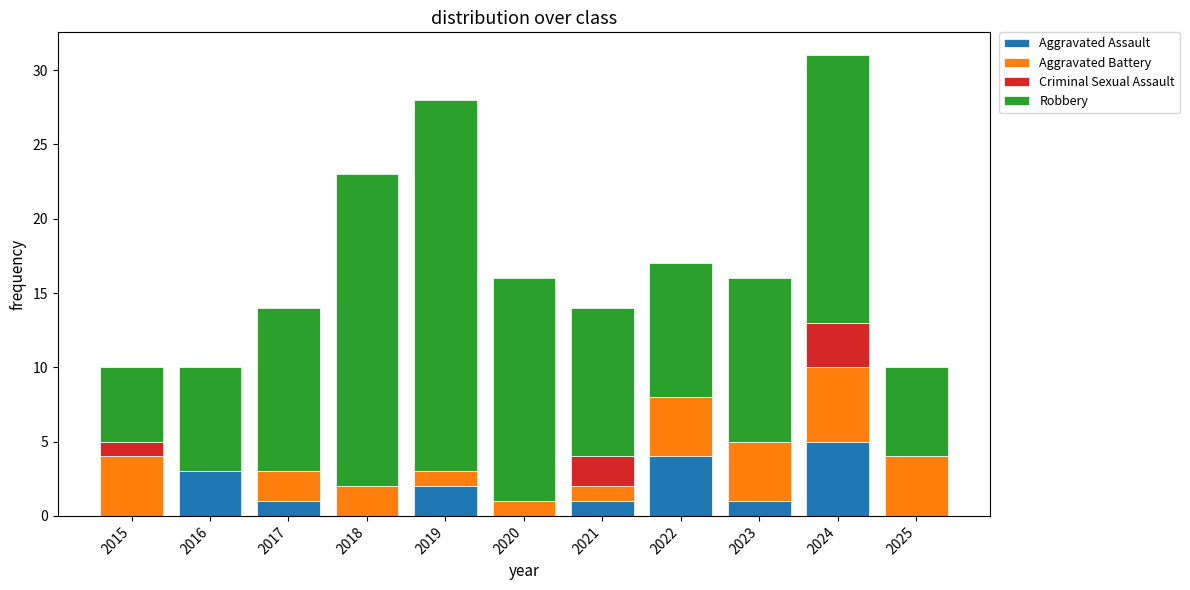

Which category has the highest value in the Aggravated Assault series?

2024